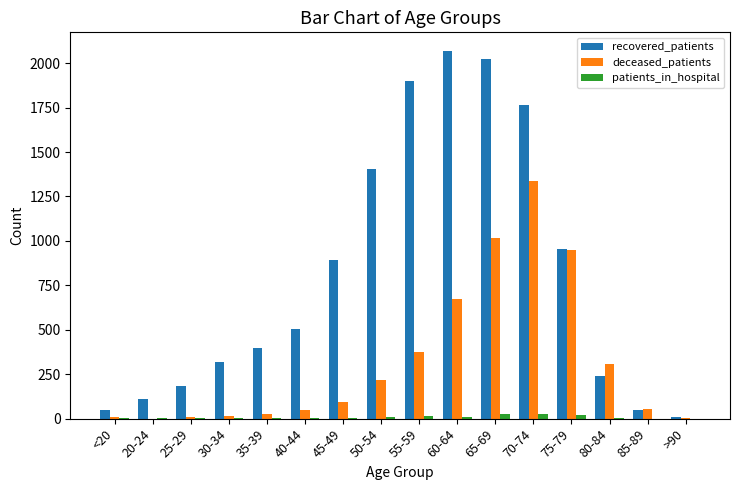

Which series has the largest total across all categories?

recovered_patients